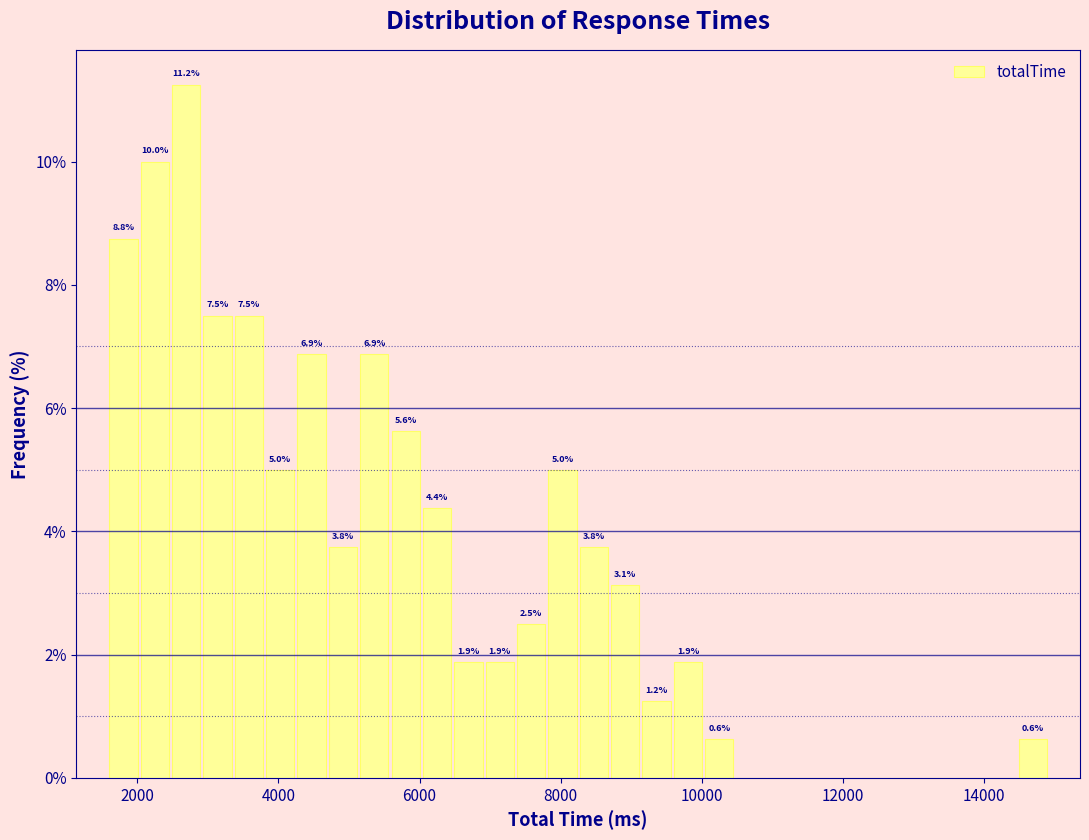

Around what value on the x-axis is the tallest bar? Give the approximate position of its centre, as read against the axis.

2600